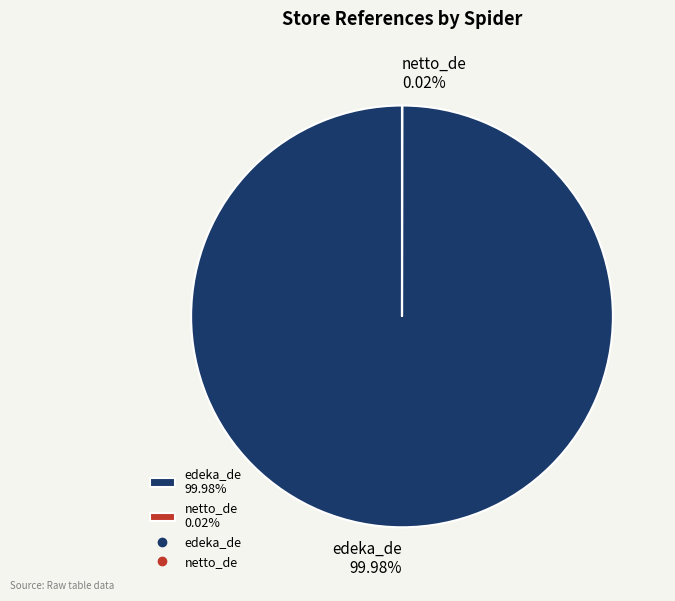

Does edeka_de 99.98% account for over 50% of the chart?

Yes